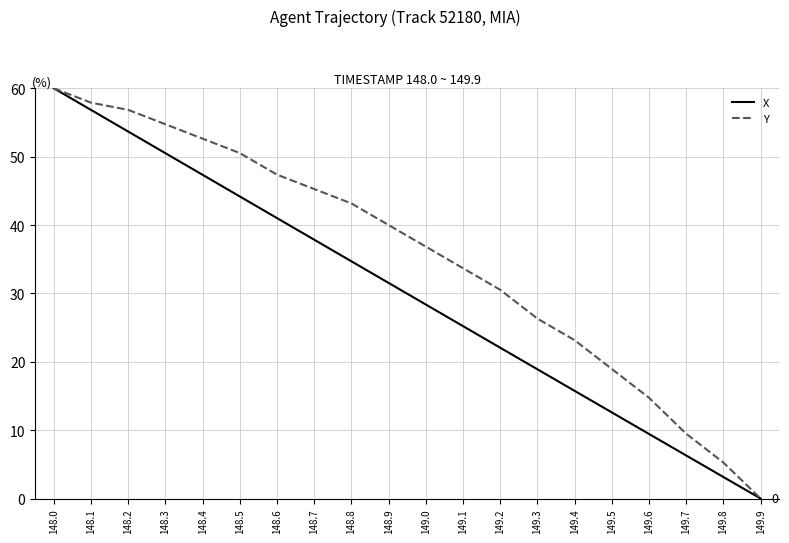

True or false: X has more than 2 points higher than both neighbors.

False